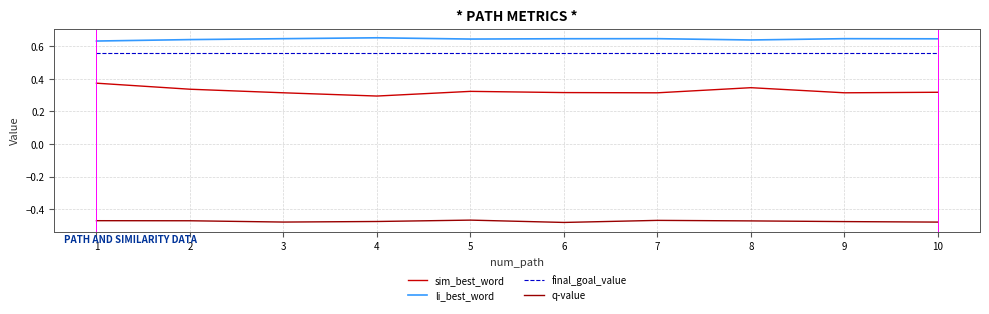

Which series has the largest total across all categories?

li_best_word